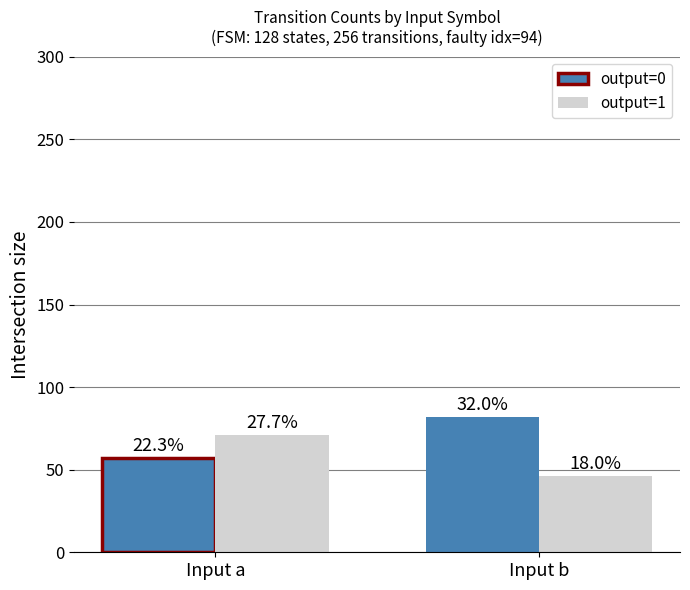

What is the spread (max minus min) of values at Input a?

14